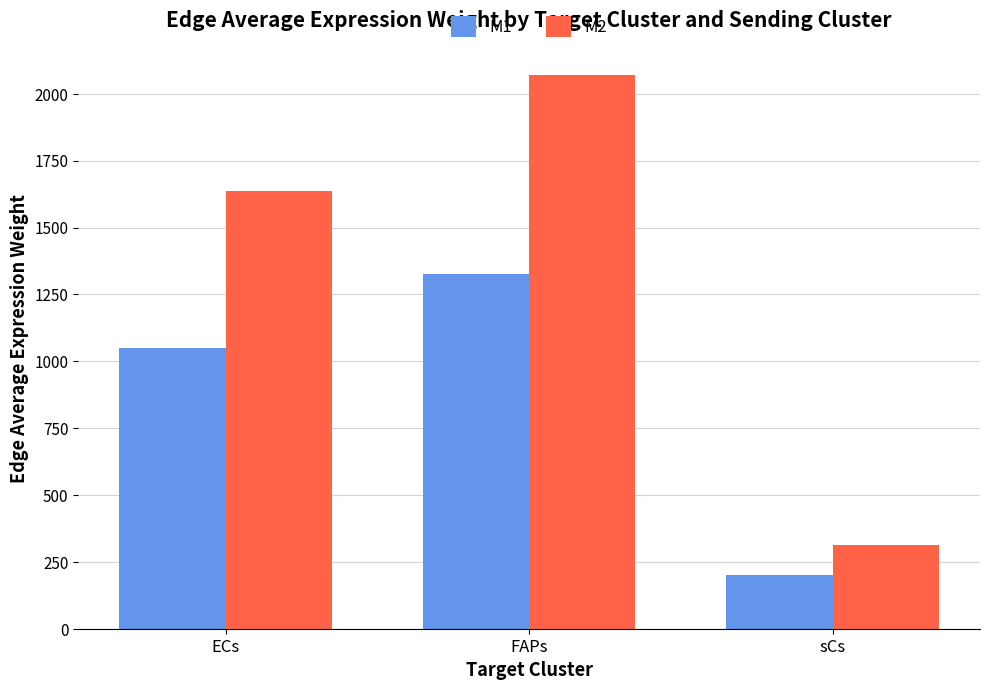

Are the bars horizontal?

No